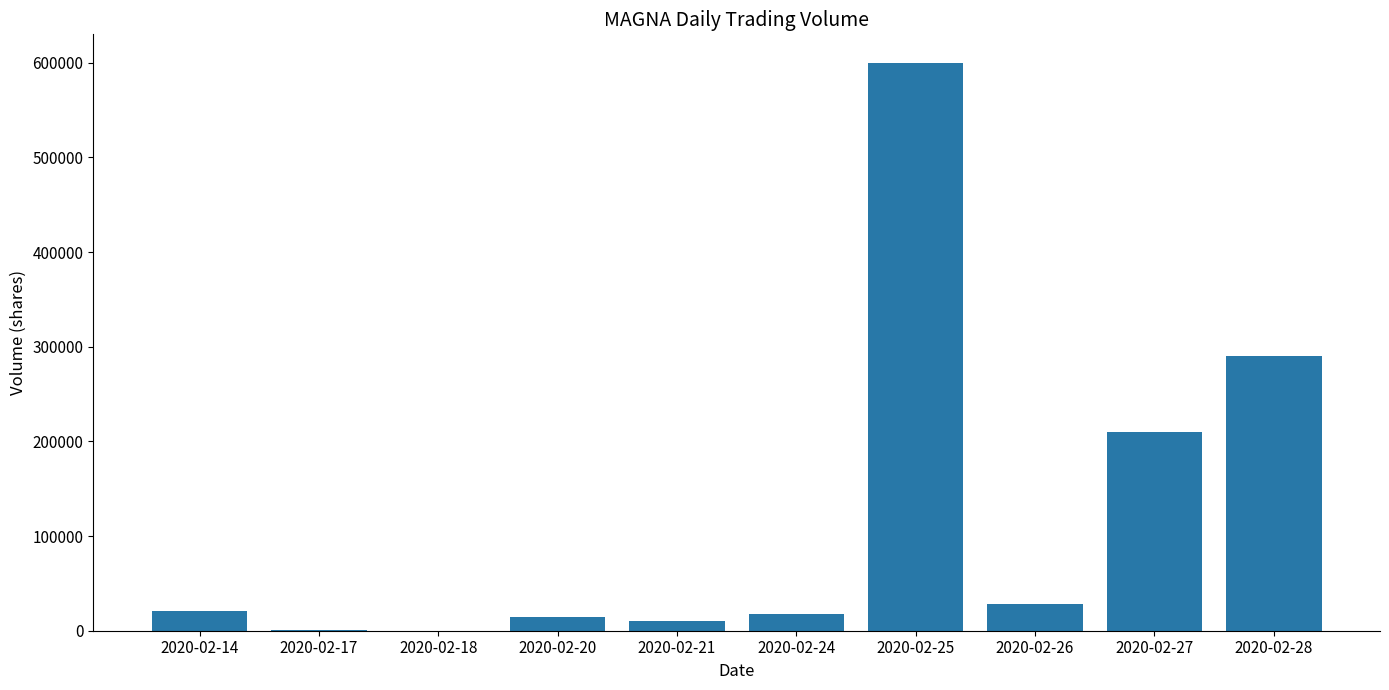

What is the sum of the values at 2020-02-20 and 2020-02-21?

25100